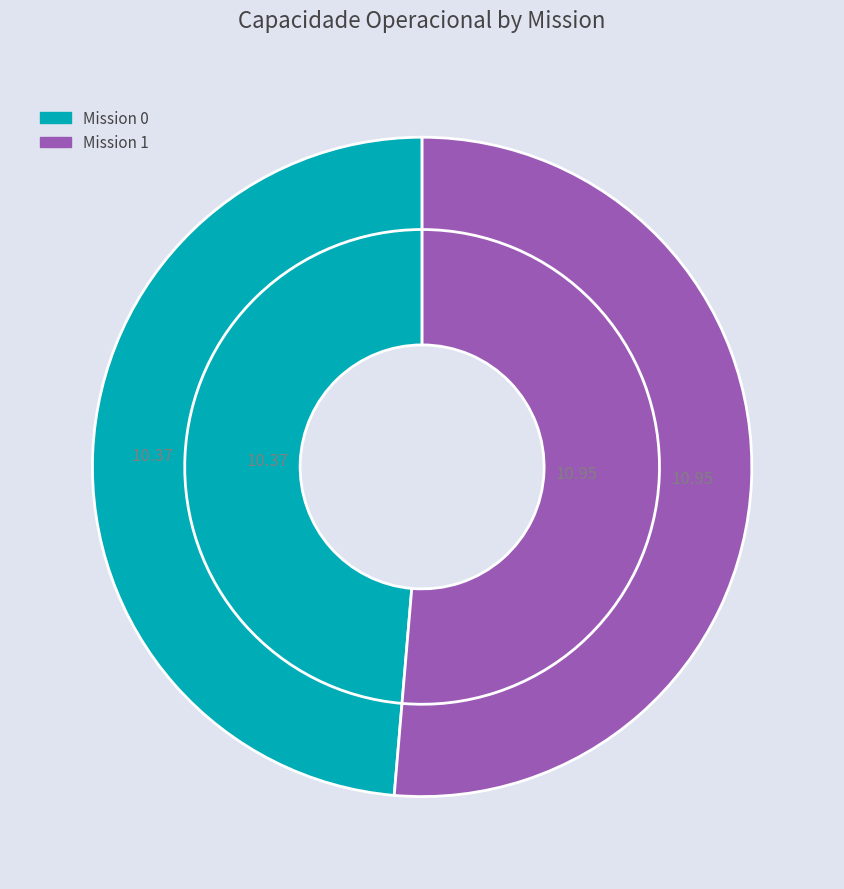

How much of the chart is everything except 1?

48.7%